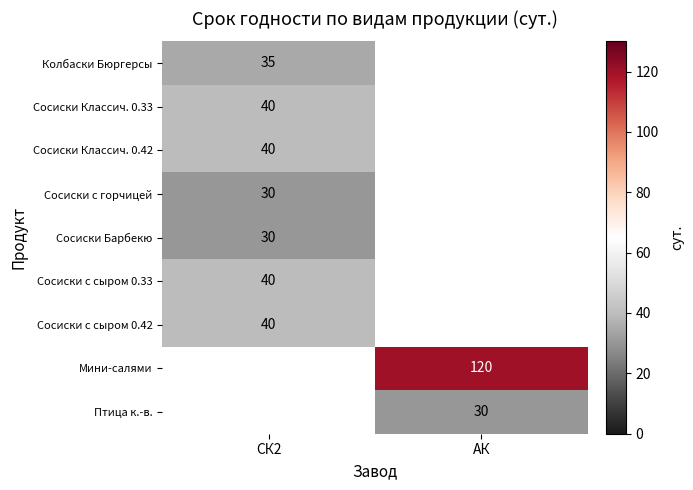

The value of Сосиски с горчицей at СК2 is 45.4. True or false?

False